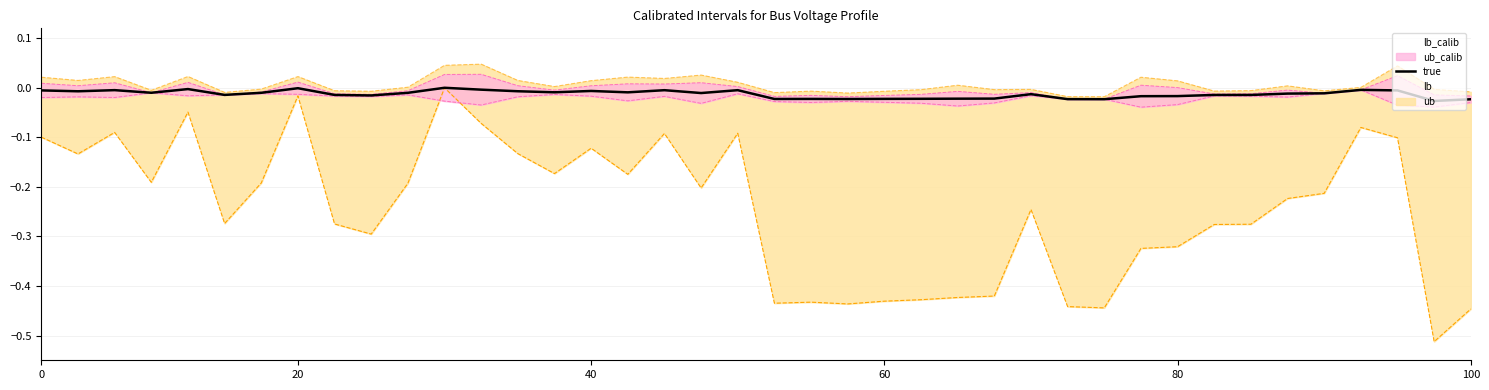

Between 100 and 21, which series saw the biggest shift?

lb